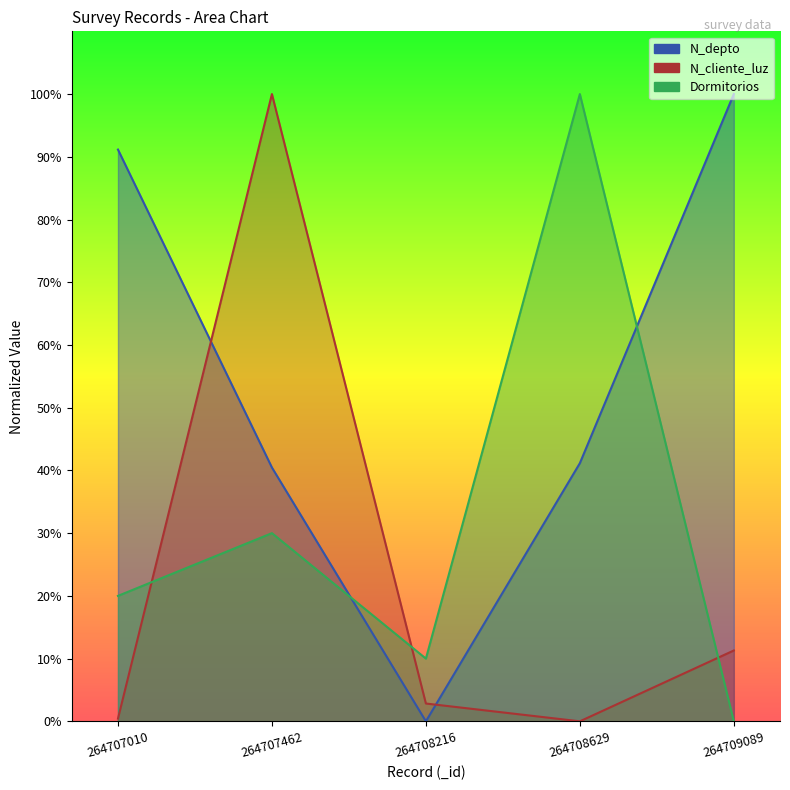

How many lines are shown in the chart?

3